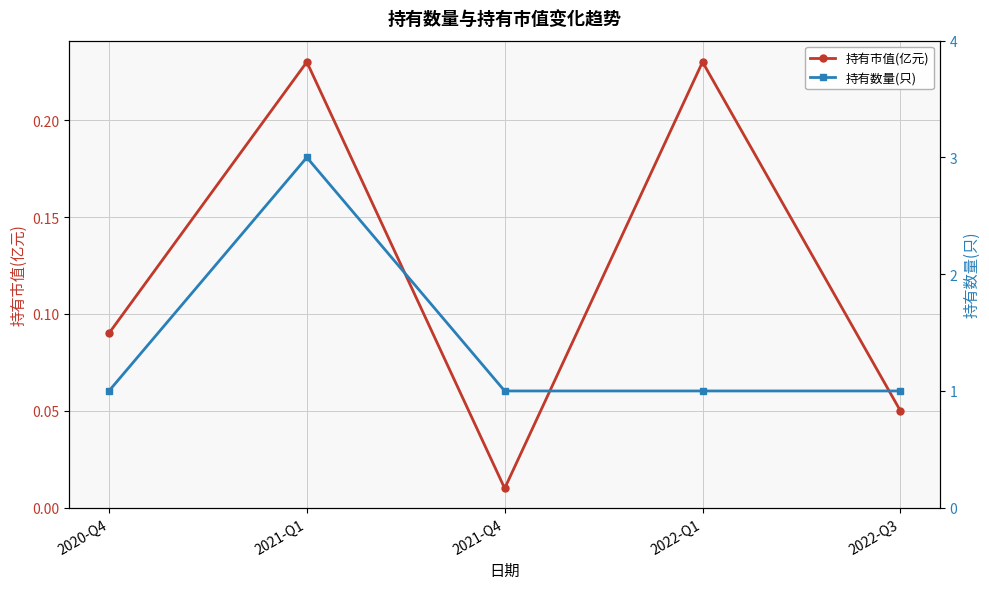

How many categories are shown in the chart?

5